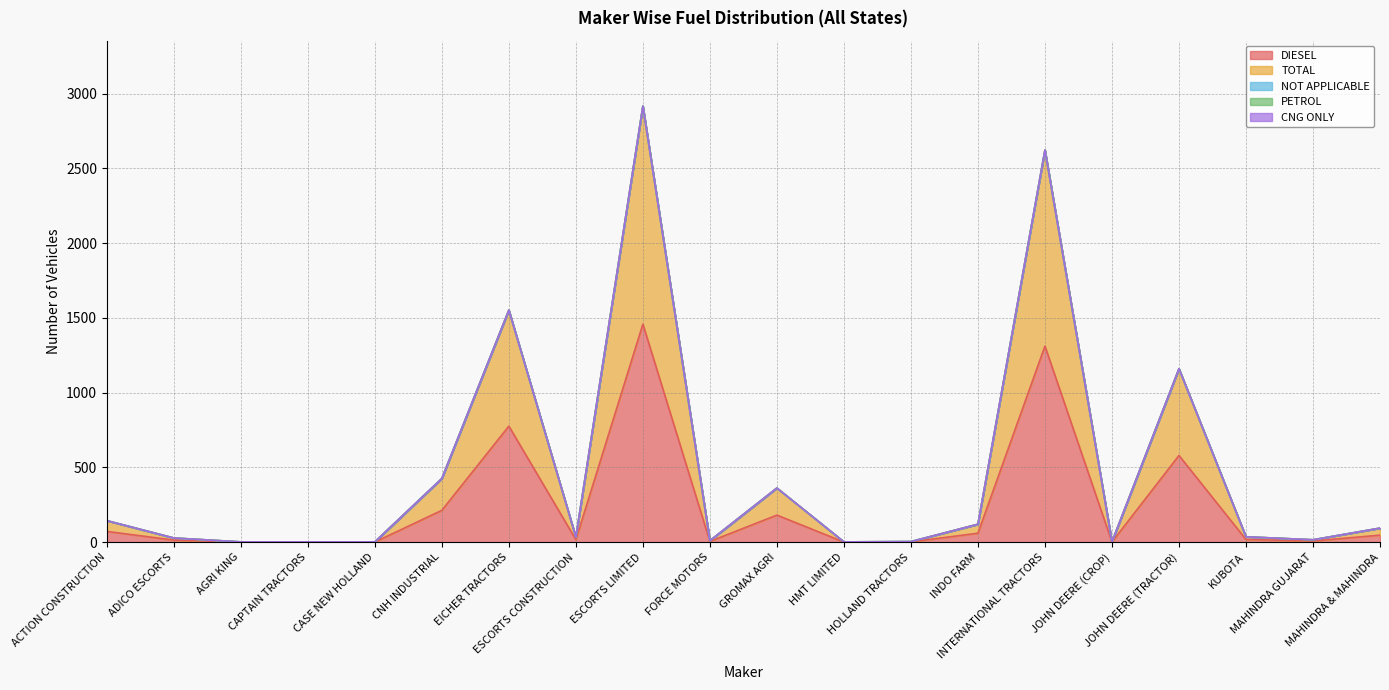

Reading left to right, list all the values displayed in this chart.

DIESEL: ACTION CONSTRUCTION=72	ADICO ESCORTS=14	AGRI KING=1	CAPTAIN TRACTORS=1	CASE NEW HOLLAND=1	CNH INDUSTRIAL=213	EICHER TRACTORS=776	ESCORTS CONSTRUCTION=17	ESCORTS LIMITED=1458	FORCE MOTORS=5	GROMAX AGRI=181	HMT LIMITED=1	HOLLAND TRACTORS=2	INDO FARM=60	INTERNATIONAL TRACTORS=1311	JOHN DEERE (CROP)=1	JOHN DEERE (TRACTOR)=580	KUBOTA=18	MAHINDRA GUJARAT=8	MAHINDRA & MAHINDRA=47
TOTAL: ACTION CONSTRUCTION=72	ADICO ESCORTS=14	AGRI KING=1	CAPTAIN TRACTORS=1	CASE NEW HOLLAND=1	CNH INDUSTRIAL=213	EICHER TRACTORS=776	ESCORTS CONSTRUCTION=17	ESCORTS LIMITED=1458	FORCE MOTORS=5	GROMAX AGRI=181	HMT LIMITED=1	HOLLAND TRACTORS=2	INDO FARM=60	INTERNATIONAL TRACTORS=1311	JOHN DEERE (CROP)=1	JOHN DEERE (TRACTOR)=580	KUBOTA=18	MAHINDRA GUJARAT=8	MAHINDRA & MAHINDRA=47
NOT APPLICABLE: ACTION CONSTRUCTION=0	ADICO ESCORTS=0	AGRI KING=0	CAPTAIN TRACTORS=0	CASE NEW HOLLAND=0	CNH INDUSTRIAL=0	EICHER TRACTORS=0	ESCORTS CONSTRUCTION=0	ESCORTS LIMITED=0	FORCE MOTORS=0	GROMAX AGRI=0	HMT LIMITED=0	HOLLAND TRACTORS=0	INDO FARM=0	INTERNATIONAL TRACTORS=0	JOHN DEERE (CROP)=0	JOHN DEERE (TRACTOR)=0	KUBOTA=0	MAHINDRA GUJARAT=0	MAHINDRA & MAHINDRA=0
PETROL: ACTION CONSTRUCTION=0	ADICO ESCORTS=0	AGRI KING=0	CAPTAIN TRACTORS=0	CASE NEW HOLLAND=0	CNH INDUSTRIAL=0	EICHER TRACTORS=0	ESCORTS CONSTRUCTION=0	ESCORTS LIMITED=0	FORCE MOTORS=0	GROMAX AGRI=0	HMT LIMITED=0	HOLLAND TRACTORS=0	INDO FARM=0	INTERNATIONAL TRACTORS=0	JOHN DEERE (CROP)=0	JOHN DEERE (TRACTOR)=0	KUBOTA=0	MAHINDRA GUJARAT=0	MAHINDRA & MAHINDRA=0
CNG ONLY: ACTION CONSTRUCTION=0	ADICO ESCORTS=0	AGRI KING=0	CAPTAIN TRACTORS=0	CASE NEW HOLLAND=0	CNH INDUSTRIAL=0	EICHER TRACTORS=0	ESCORTS CONSTRUCTION=0	ESCORTS LIMITED=0	FORCE MOTORS=0	GROMAX AGRI=0	HMT LIMITED=0	HOLLAND TRACTORS=0	INDO FARM=0	INTERNATIONAL TRACTORS=0	JOHN DEERE (CROP)=0	JOHN DEERE (TRACTOR)=0	KUBOTA=0	MAHINDRA GUJARAT=0	MAHINDRA & MAHINDRA=0